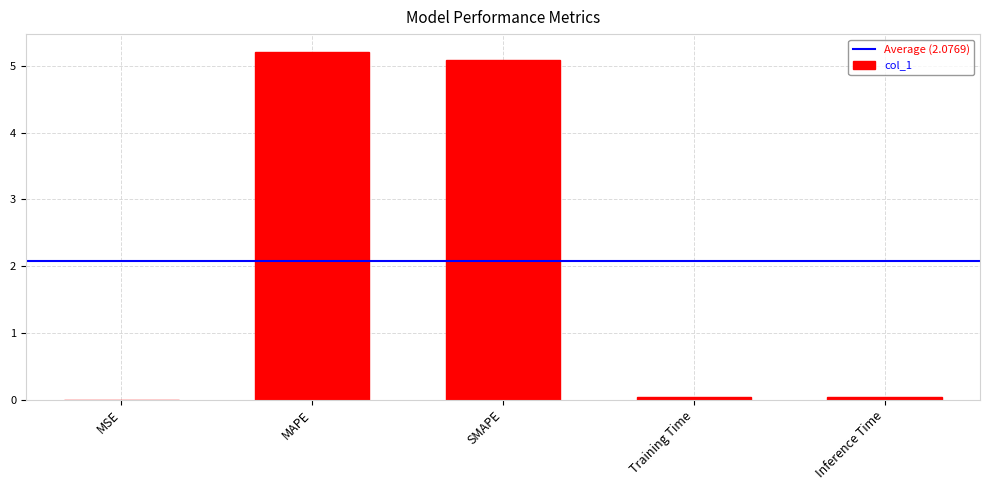

What value does the data have at MAPE?

5.2